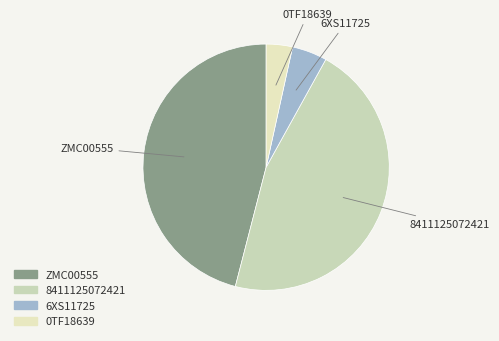

Which has a higher value, 0TF18639 or 6XS11725?

6XS11725